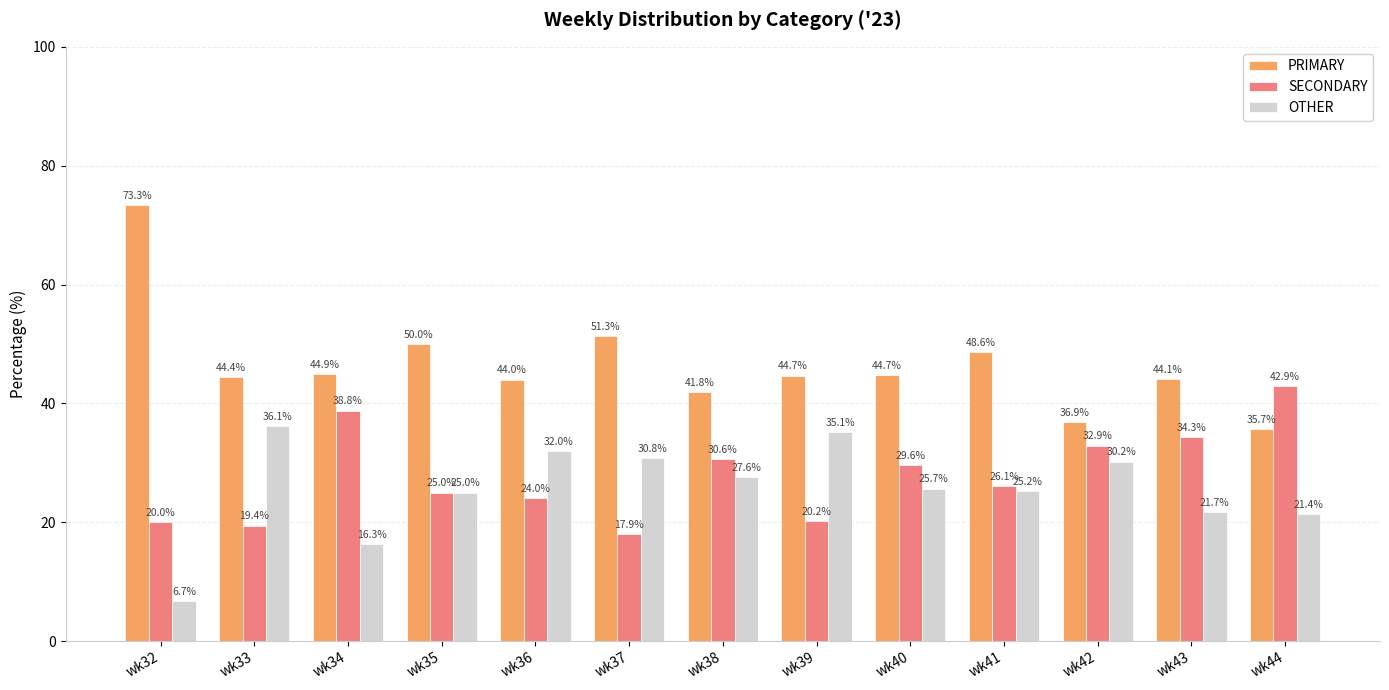

What is the difference between the maximum and minimum values in the SECONDARY series?

24.9